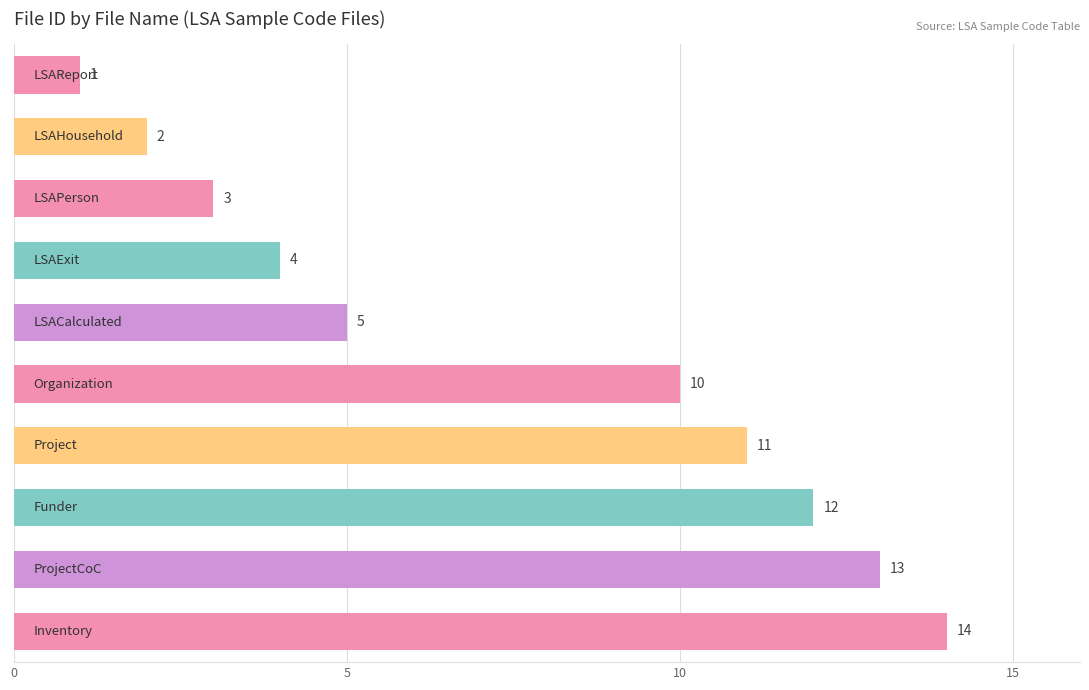

What is the average value?

8